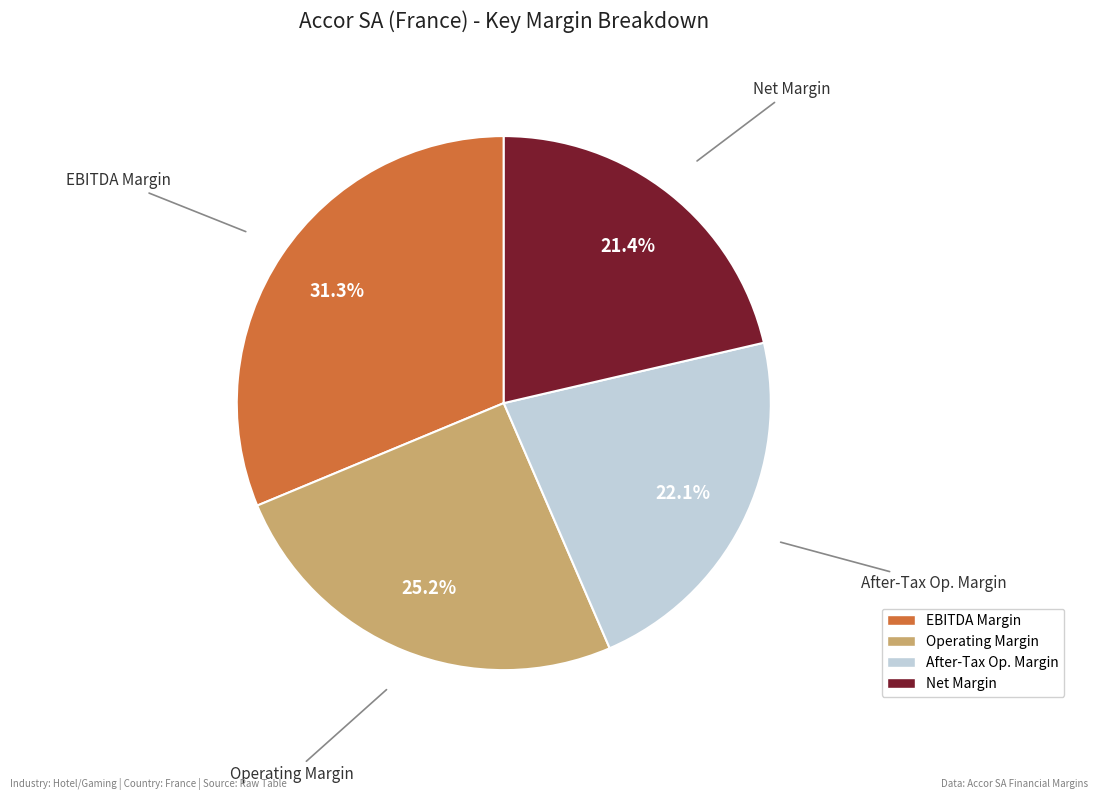

Is there any slice that represents more than half of the pie?

No